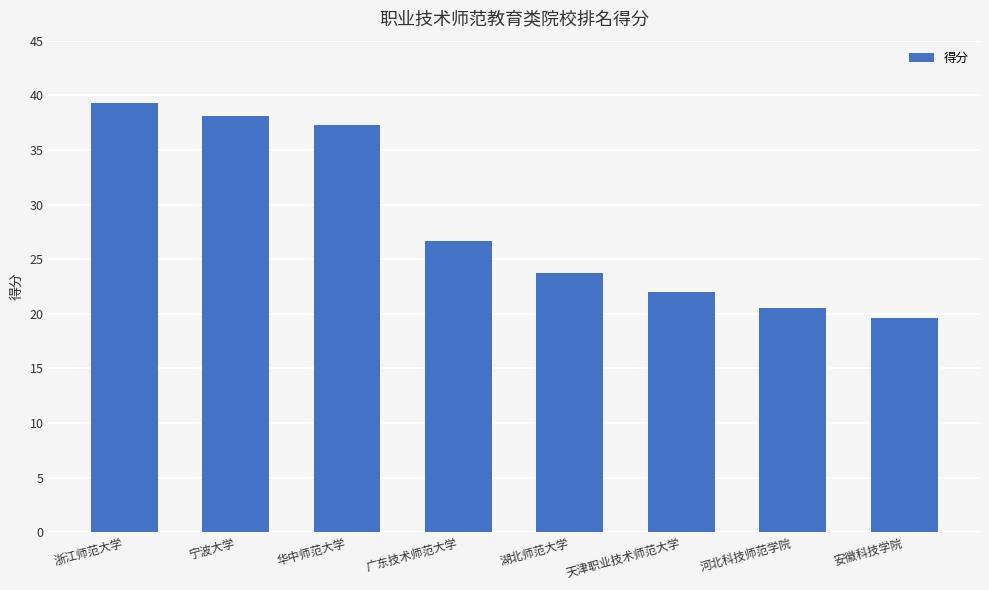

Rank the categories by value from highest to lowest.

浙江师范大学, 宁波大学, 华中师范大学, 广东技术师范大学, 湖北师范大学, 天津职业技术师范大学, 河北科技师范学院, 安徽科技学院